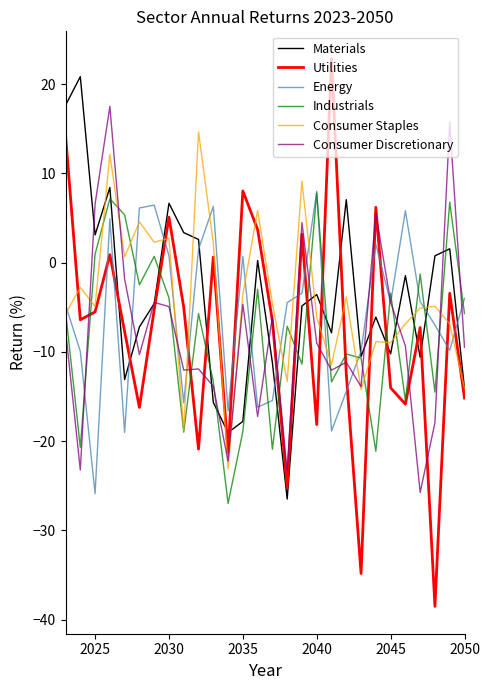

Which series has the largest range (max minus min)?

Utilities